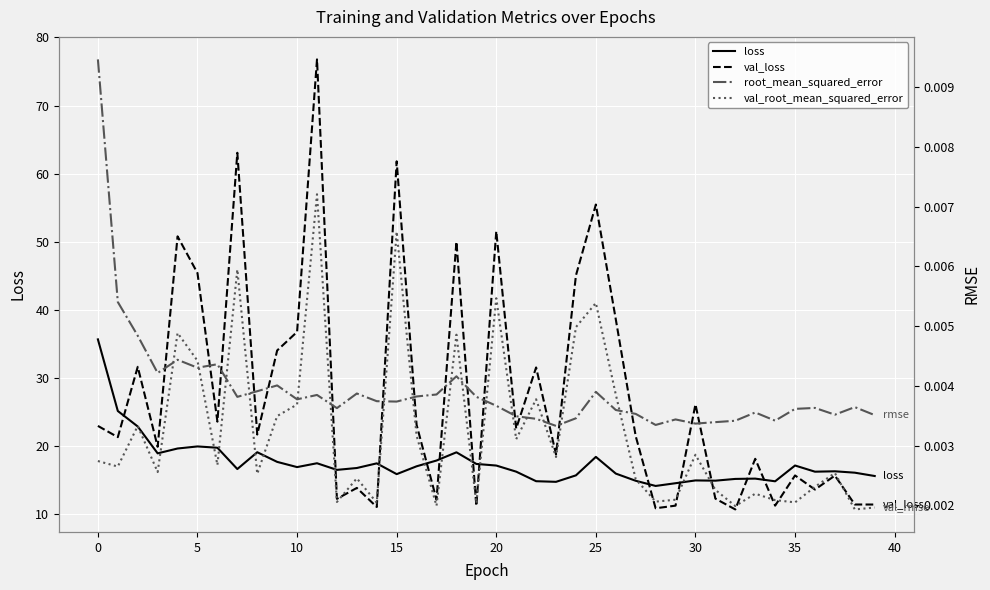

True or false: root_mean_squared_error has a value of 0.0 at 0.

False